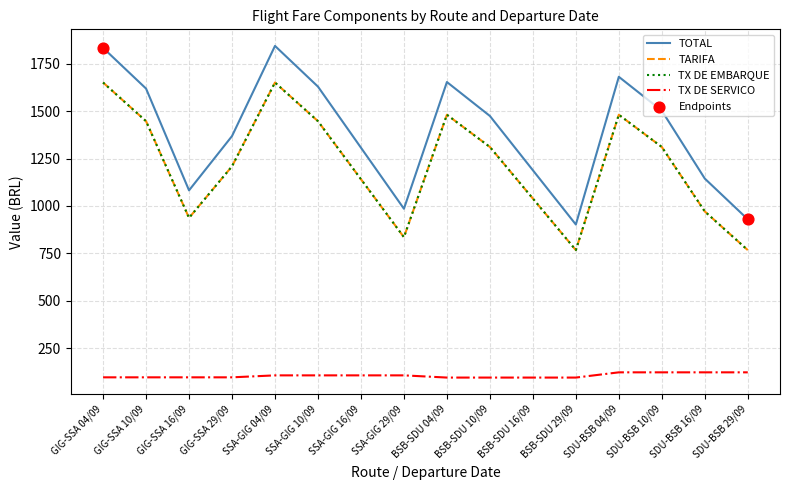

Which series has the largest total across all categories?

TOTAL